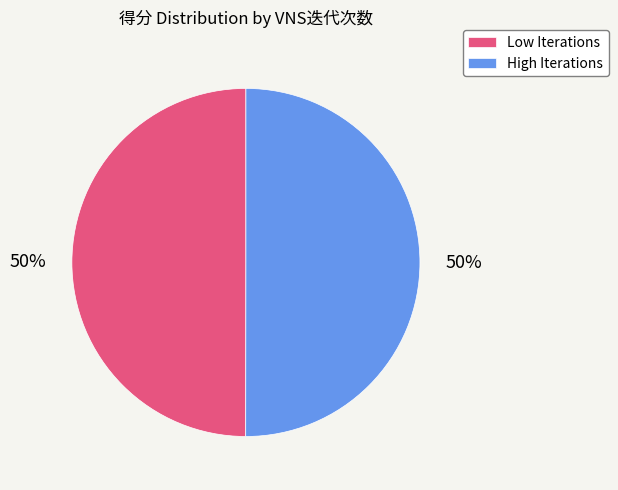

Is it true that High Iterations is 50% of the pie?

True